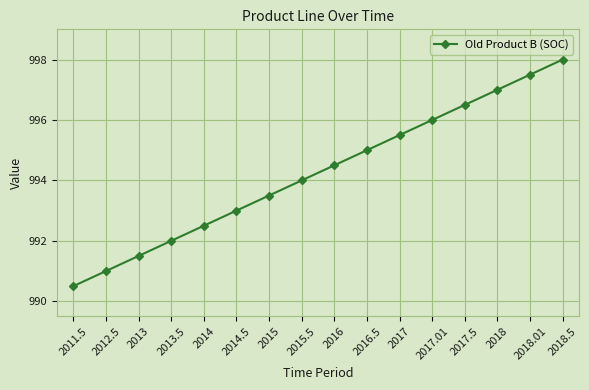

How many lines are shown in the chart?

1